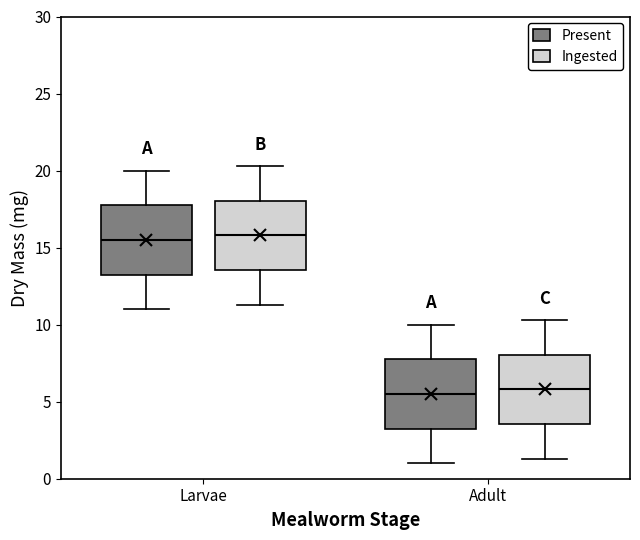

Reading left to right, transcribe this box plot: for each box, give where its median line is, the range the box spans, and where its two whiskers end, as read against the y-axis. The values are not printed on the chart, so give them approximately, as read against the axis.

Larvae (Present): median 15.5, box 13.5 to 18.0, whiskers 11.0 to 20.0
Larvae (Ingested): median 16.0, box 13.5 to 18.0, whiskers 11.5 to 20.5
Adult (Present): median 5.5, box 3.5 to 8.0, whiskers 1.0 to 10.0
Adult (Ingested): median 6.0, box 3.5 to 8.0, whiskers 1.5 to 10.5